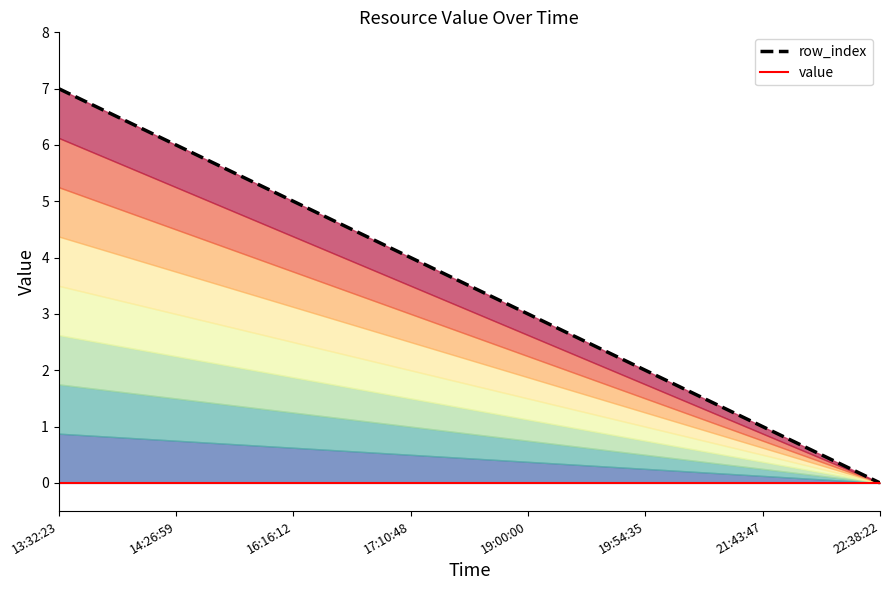

Rank the series by their maximum value, from highest to lowest.

row_index, value